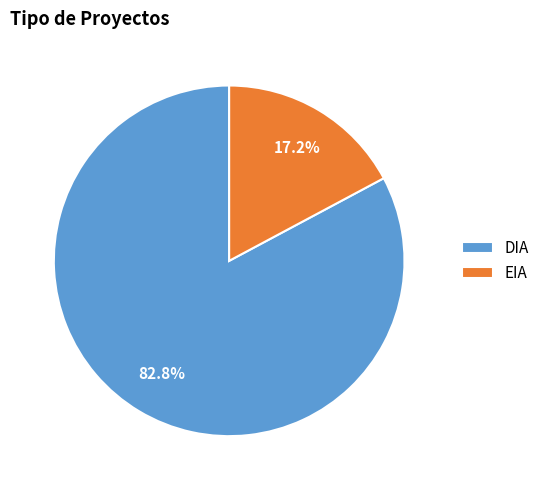

Which category has the smallest portion of the pie?

EIA